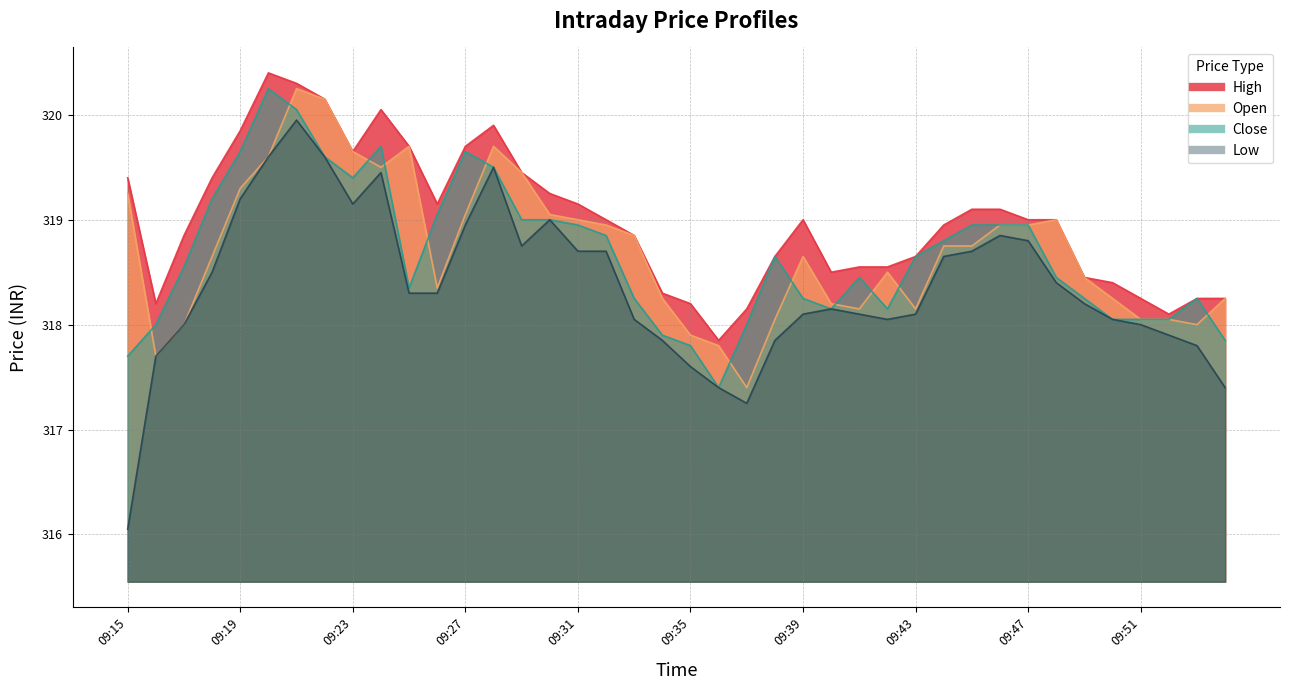

True or false: Low and High intersect in this chart.

False